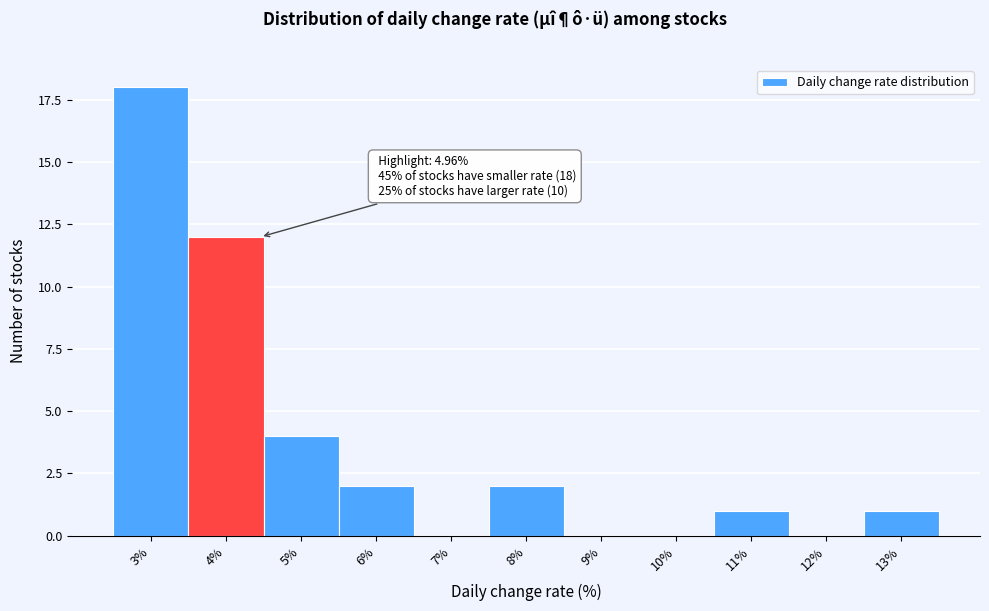

Reading left to right, list all the values displayed in this chart.

3%=18	4%=12	5%=4	6%=2	7%=0	8%=2	9%=0	10%=0	11%=1	12%=0	13%=1